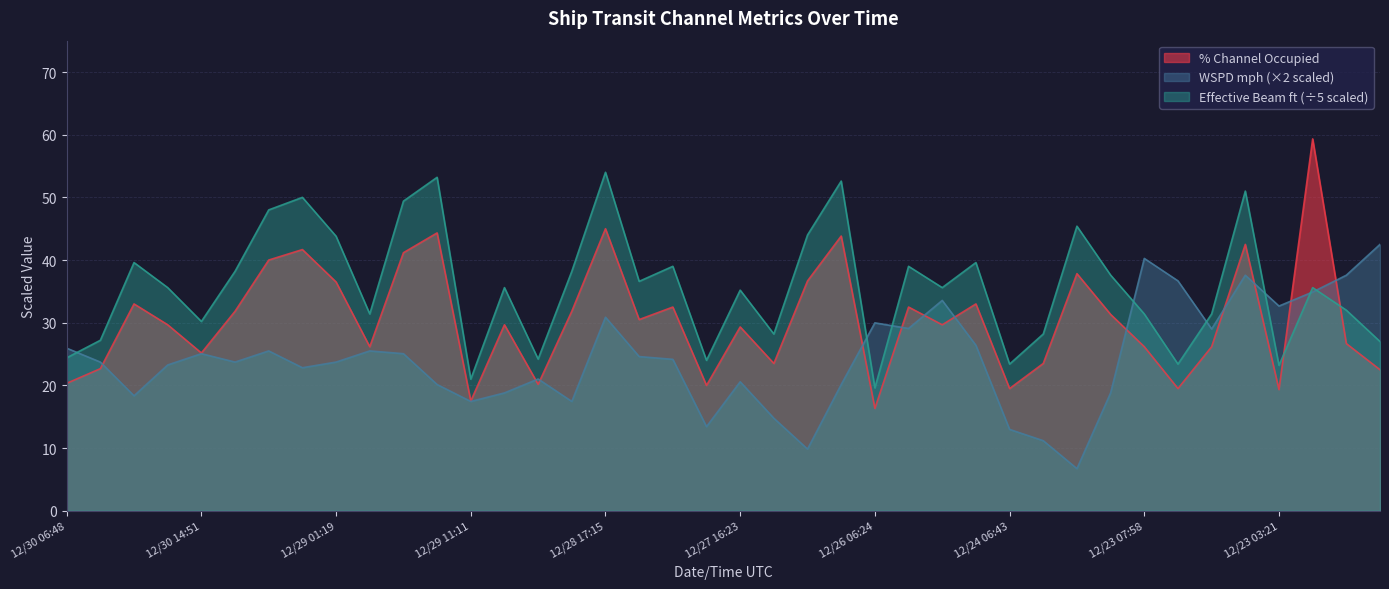

How many categories are shown in the chart?

40